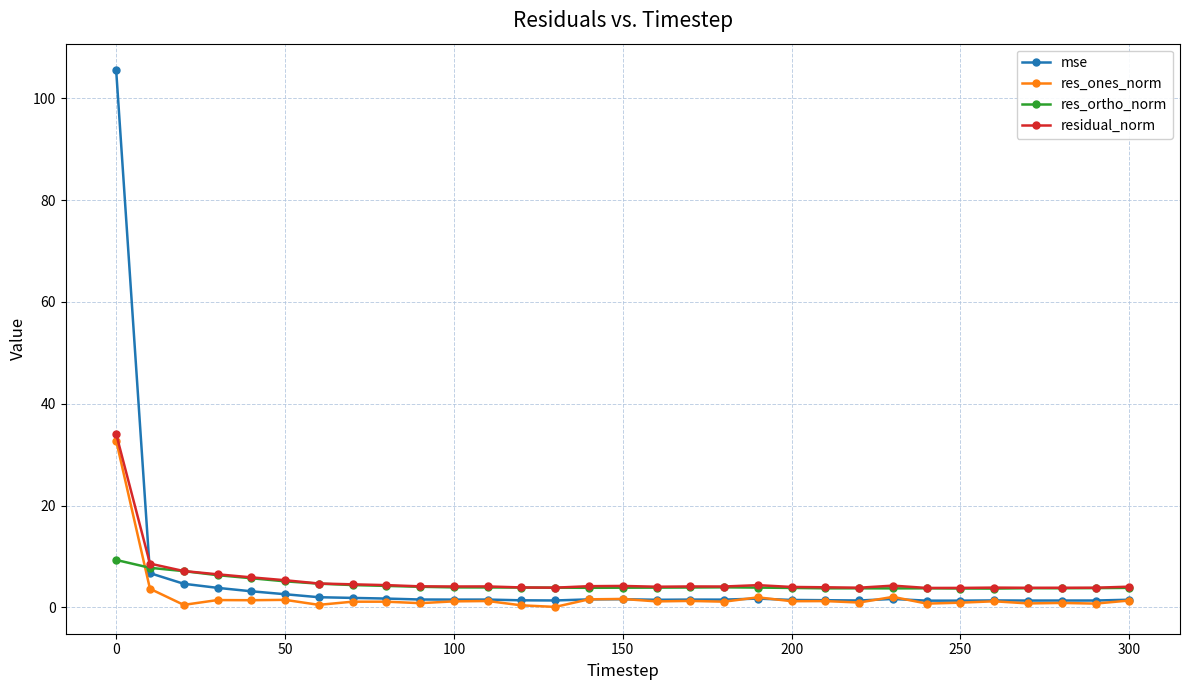

How many distinct data groups are displayed?

4